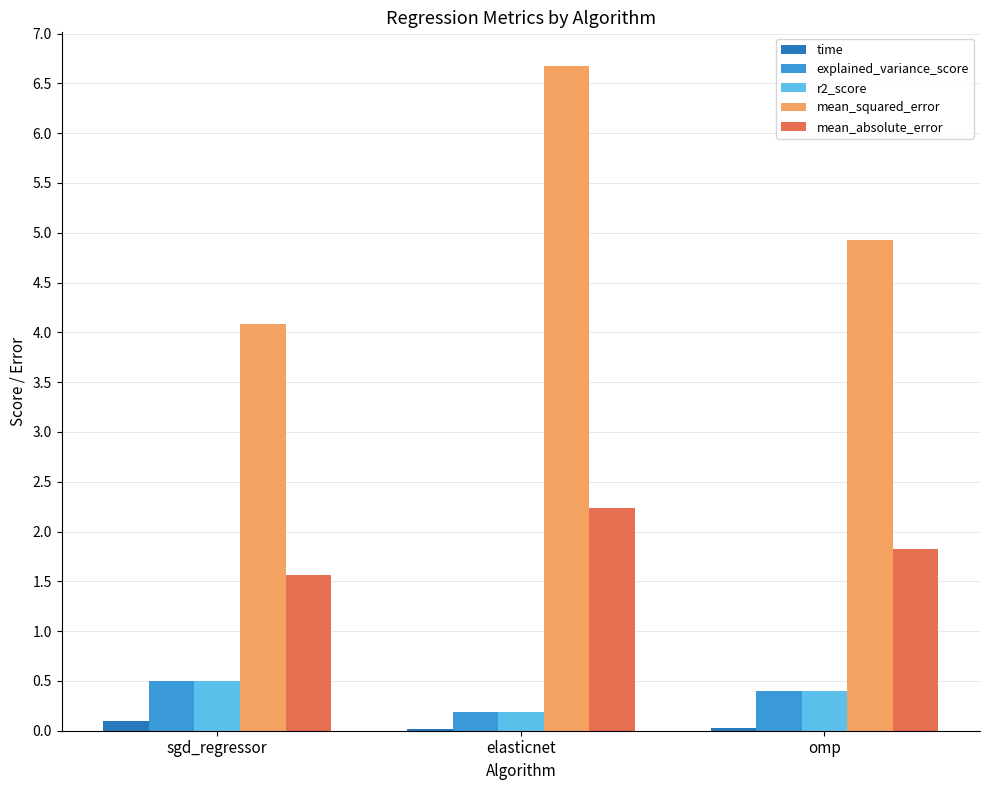

Which series has the largest total across all categories?

mean_squared_error